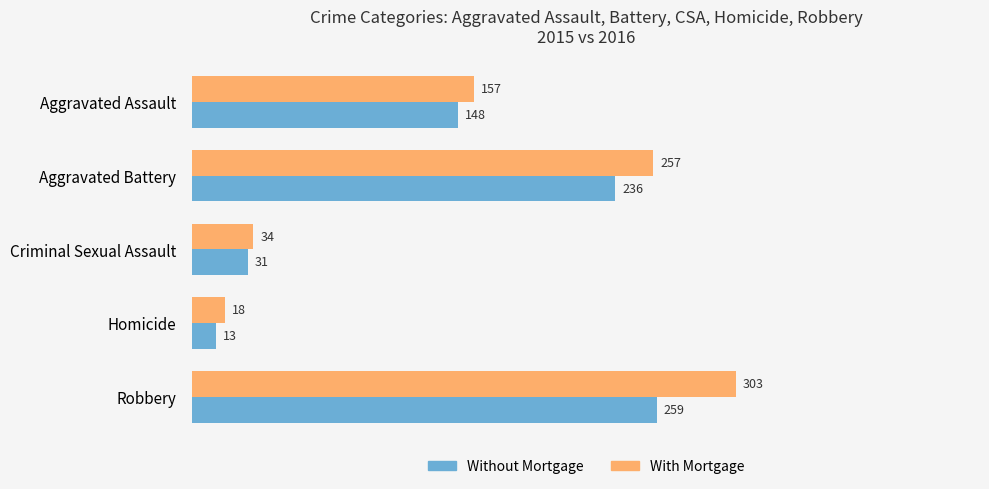

What is the average value of the Without Mortgage series?

137